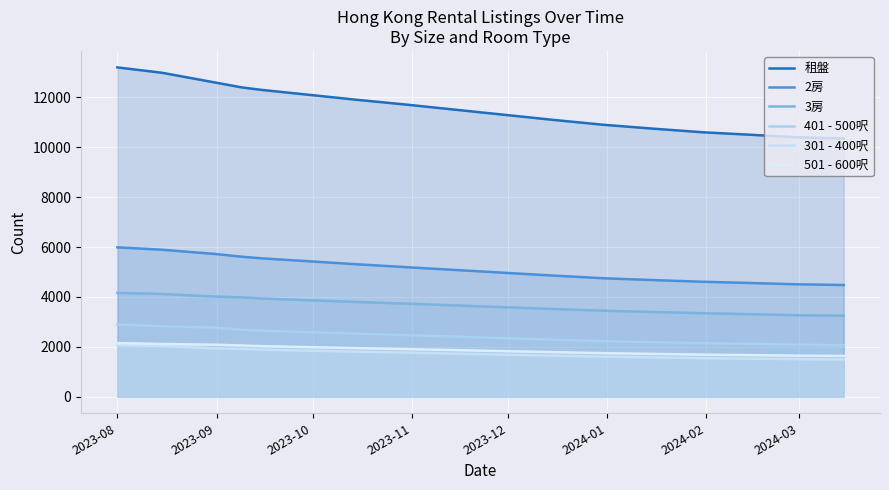

What position from the left is 2024-03?

8